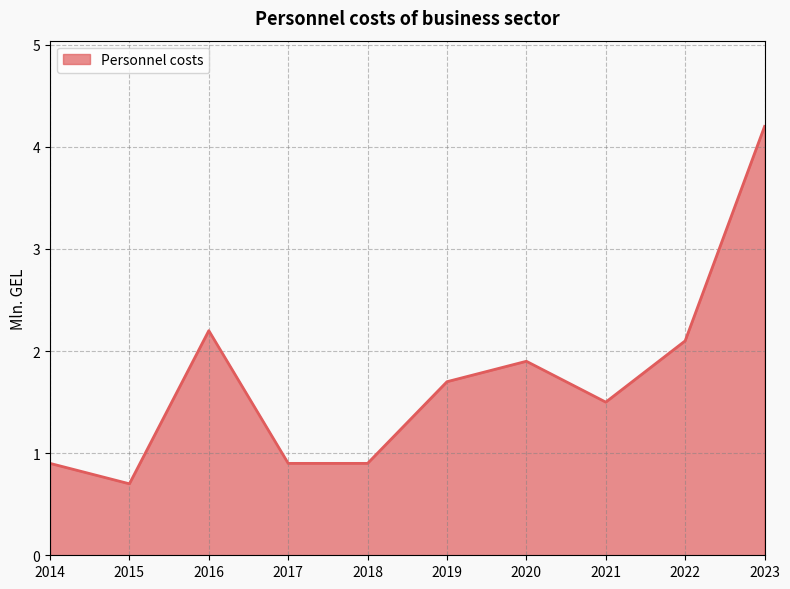

How many distinct data groups are displayed?

1